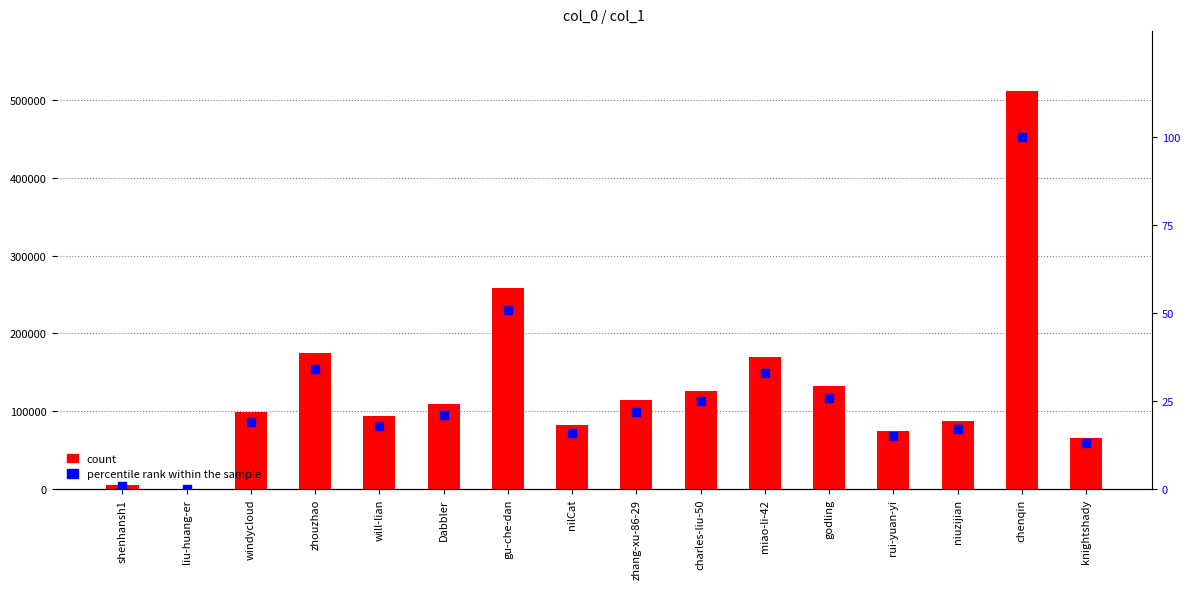

At which category is the sum across all series the highest?

chenqin